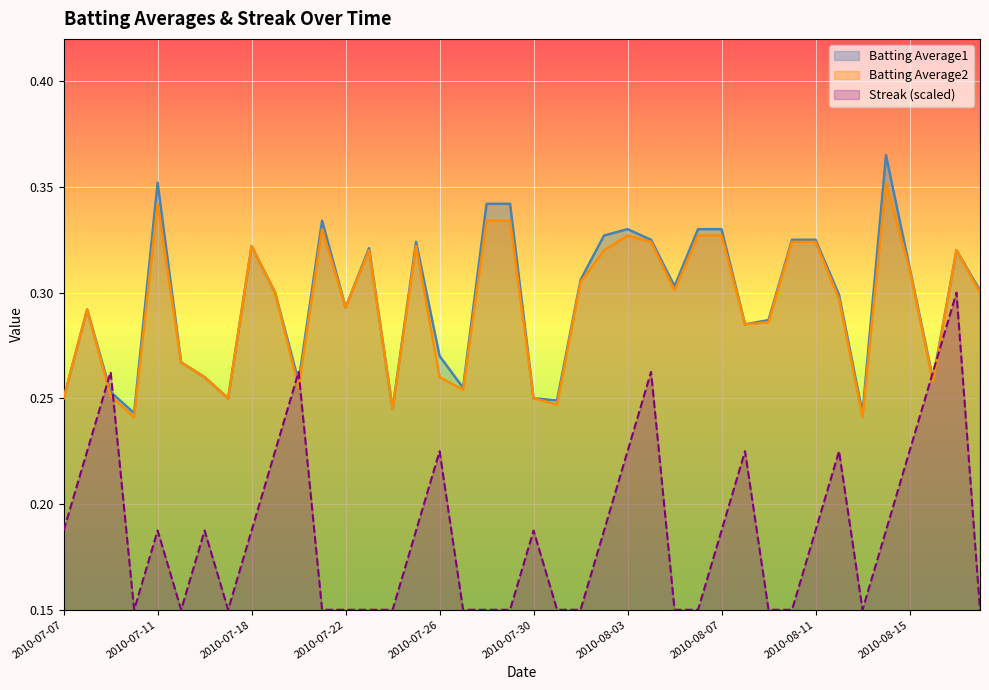

What is the value of the Streak point at the 12th from the left?

0.1